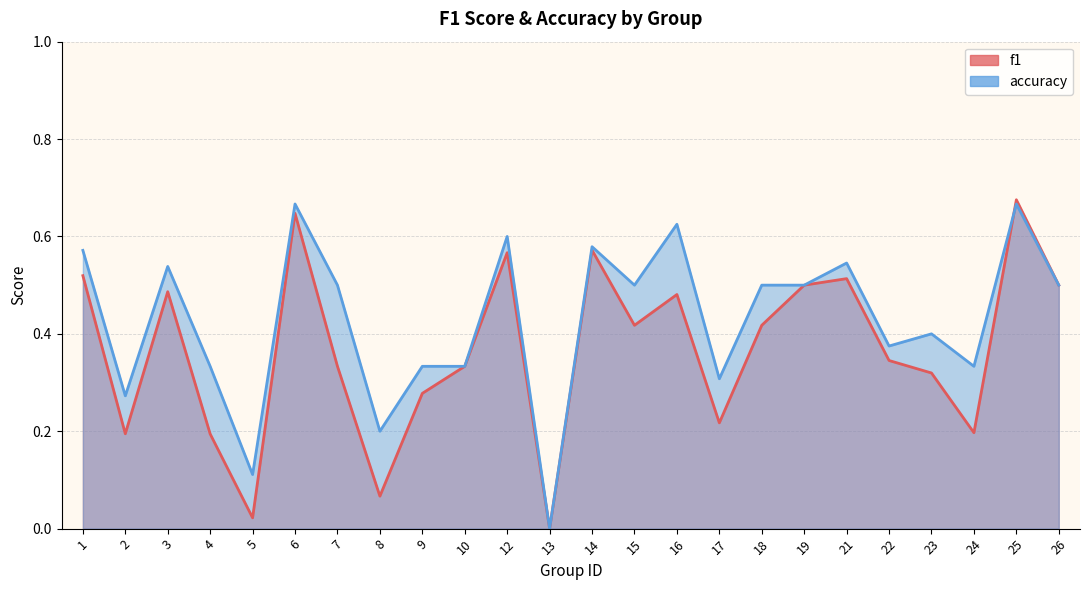

Read the f1 value at 14.

0.6